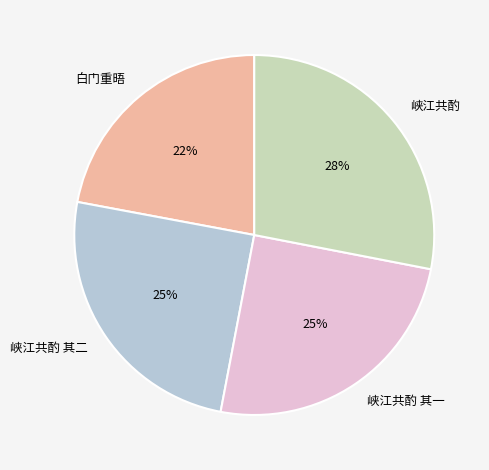

Is it true that 峡江共酌 其二 is 12% of the pie?

False